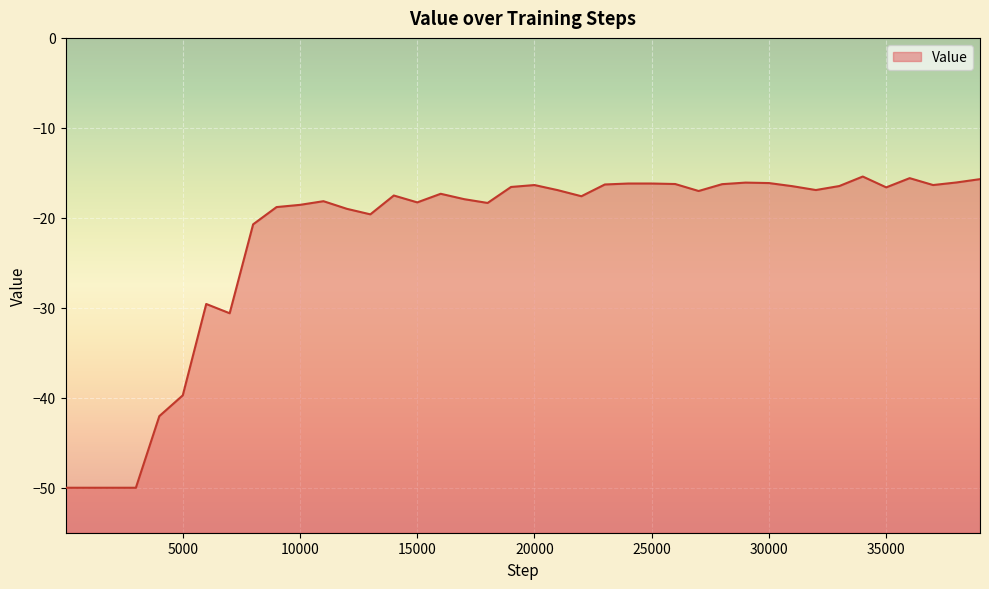

Reading left to right, list all the values displayed in this chart.

1=-50.0	1001=-50.0	2001=-50.0	3001=-50.0	4001=-42.0	5001=-39.7	6001=-29.6	7001=-30.6	8001=-20.7	9001=-18.8	10001=-18.6	11001=-18.2	12001=-19.0	13001=-19.6	14001=-17.5	15001=-18.3	16001=-17.3	17001=-17.9	18001=-18.3	19001=-16.6	20001=-16.4	21001=-16.9	22001=-17.6	23001=-16.3	24001=-16.2	25001=-16.2	26001=-16.2	27001=-17.0	28001=-16.3	29001=-16.1	30001=-16.1	31001=-16.5	32001=-16.9	33001=-16.5	34001=-15.4	35001=-16.6	36001=-15.6	37001=-16.4	38001=-16.1	39001=-15.7